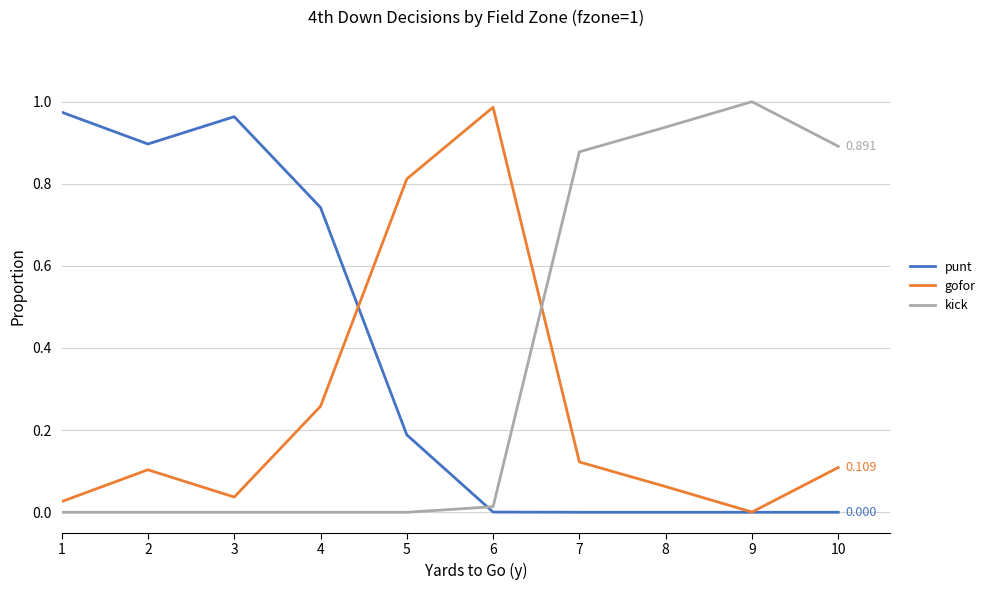

What are all the series names shown in the legend?

punt, gofor, kick